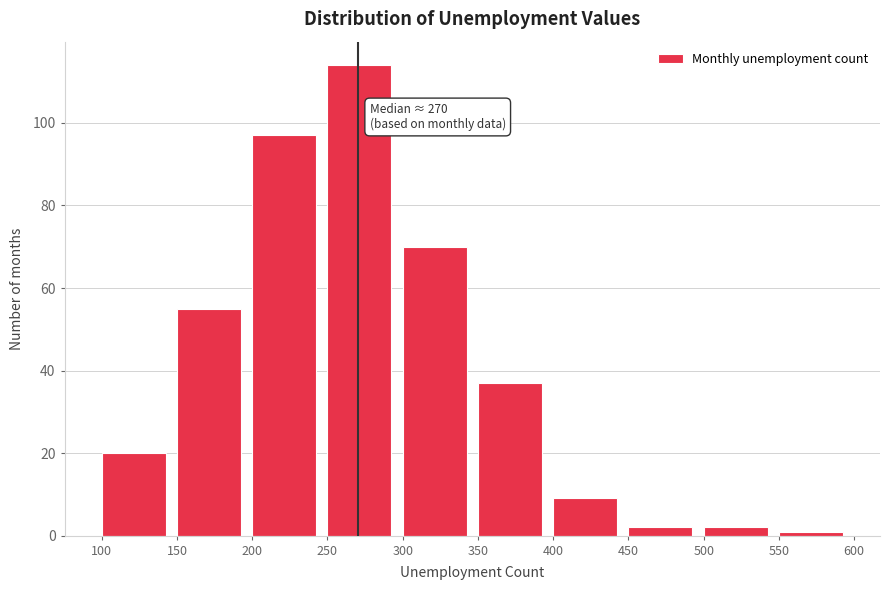

Over which range of the x-axis is the bar tallest?

250 to 300